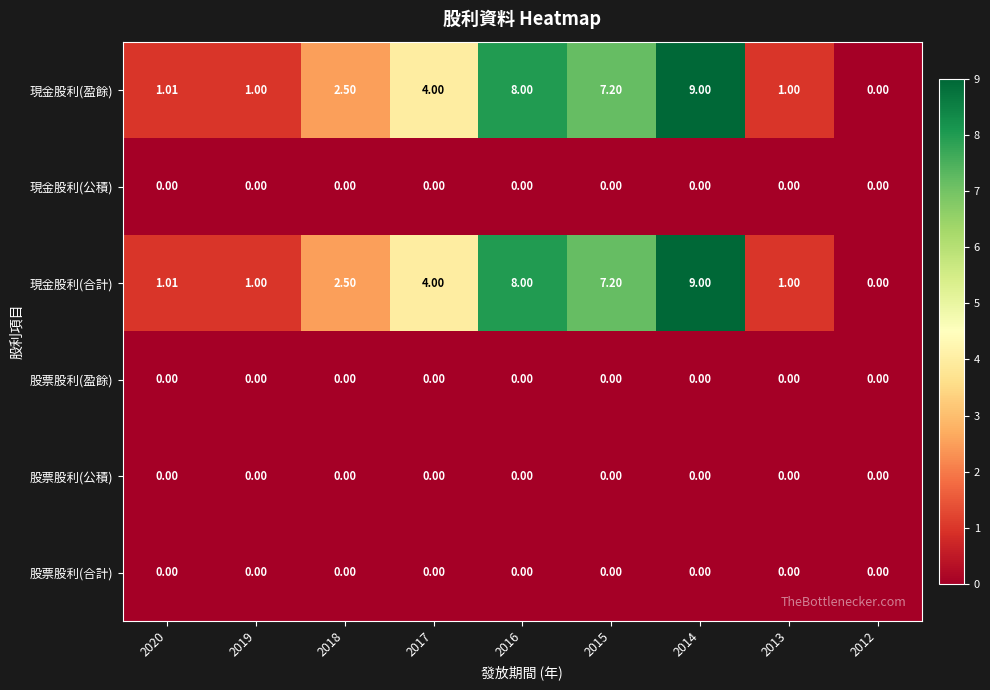

How many categories are shown in the chart?

9